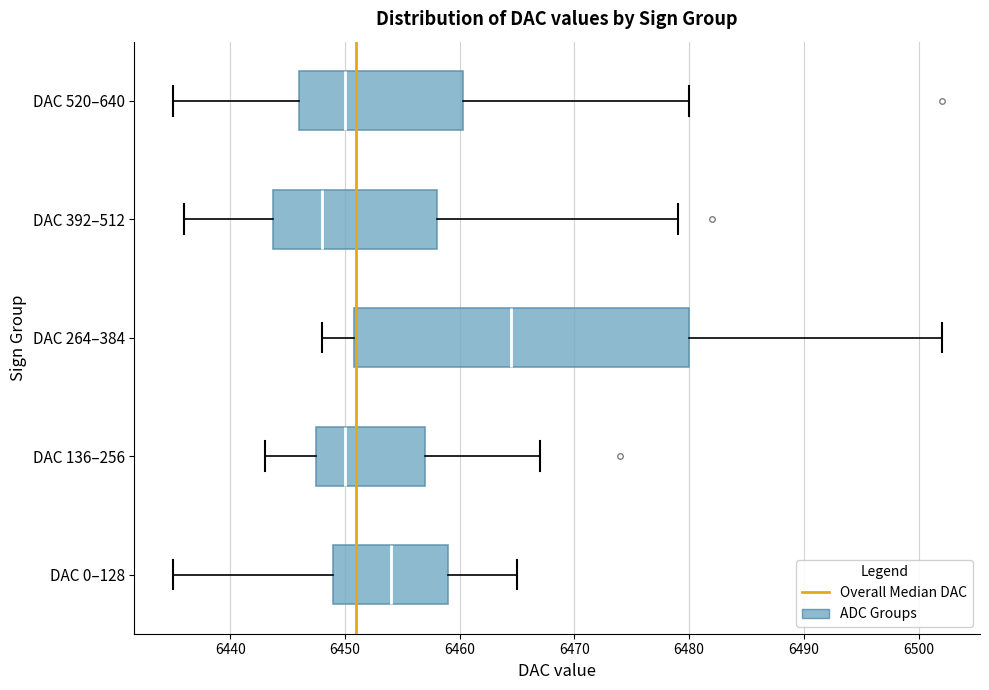

Which box's median line is the furthest to the right?

DAC 264–384